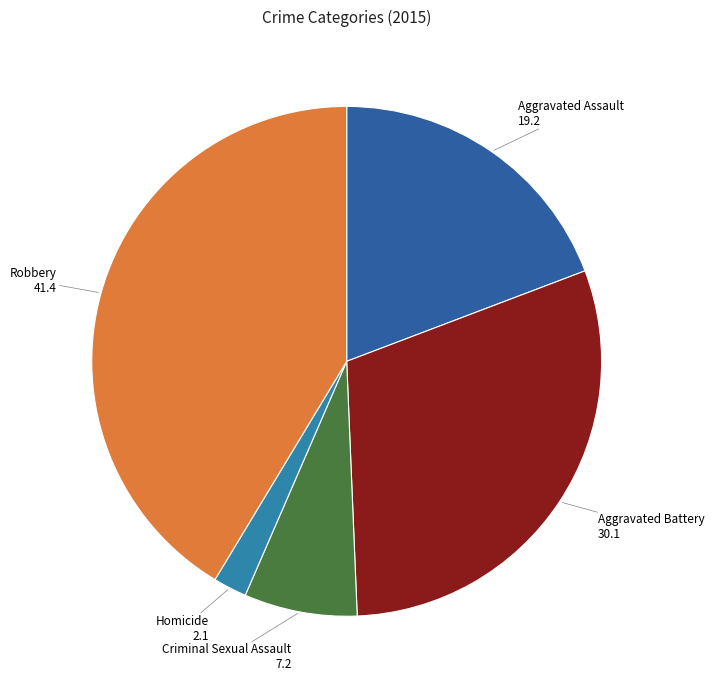

Which category has the biggest portion of the pie?

Robbery